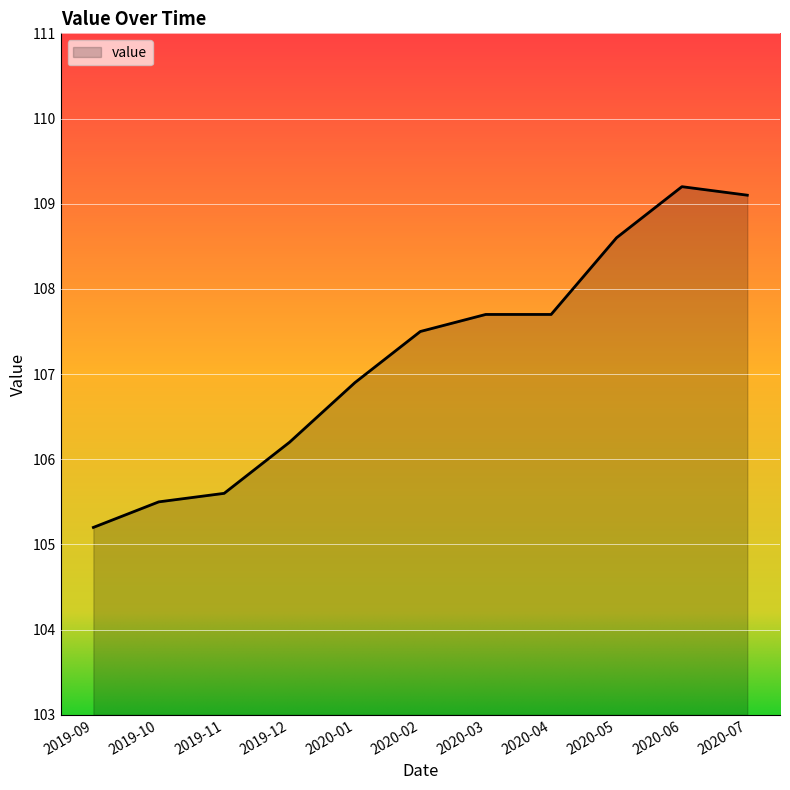

What is the change in value from 2019-10 to 2020-04?

+2.2